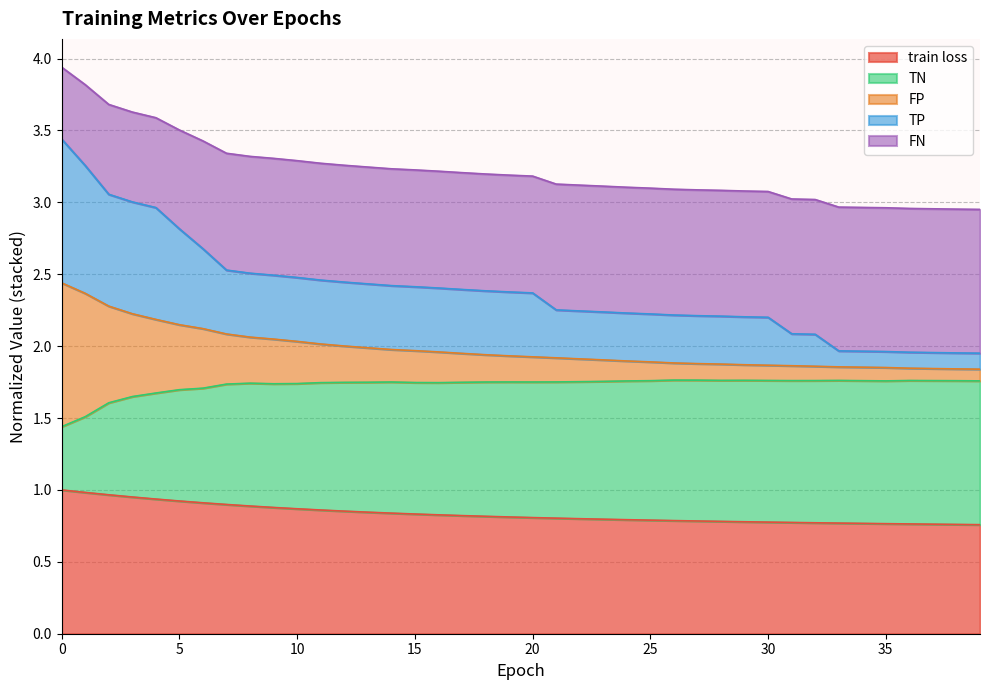

True or false: train loss and TN cross at least once.

False